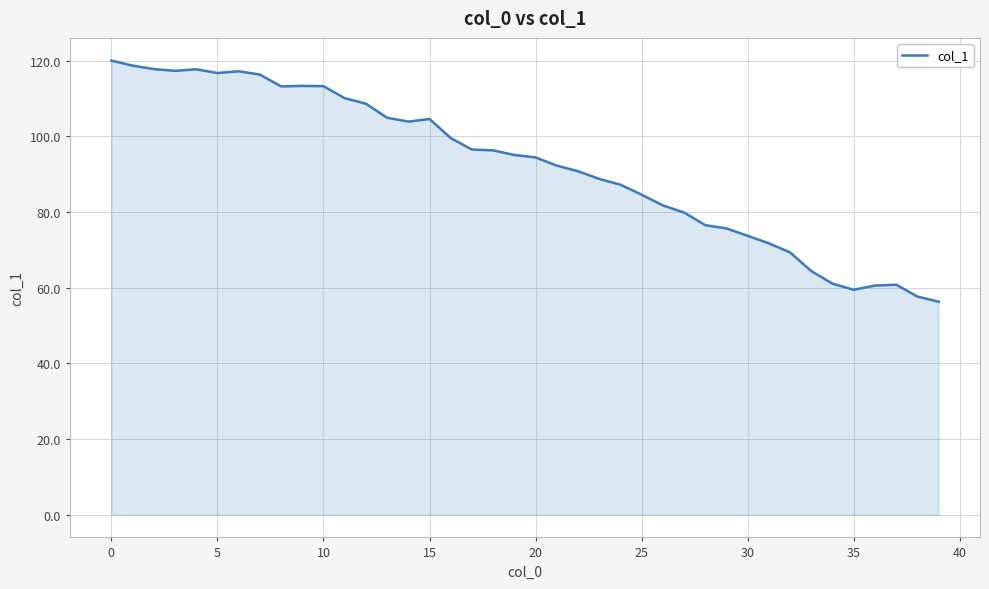

What is the maximum value shown in the chart?

120.0